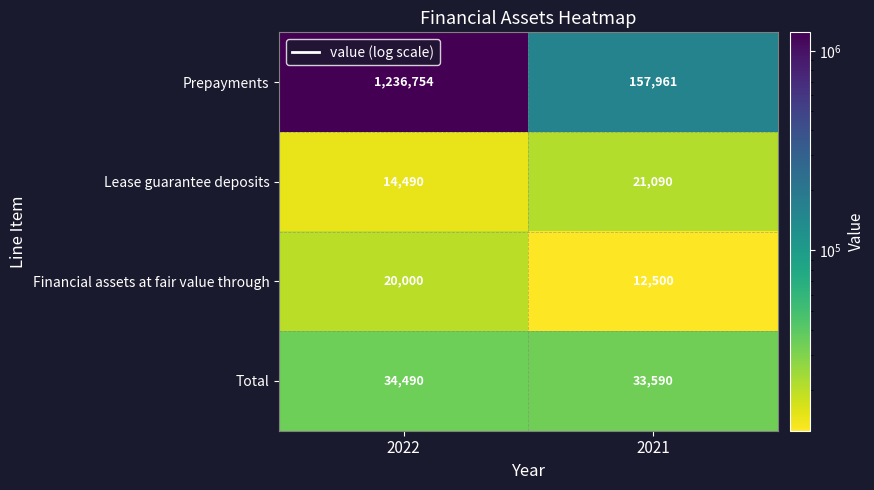

What is the difference between the maximum and minimum values in the Prepayments series?

1078793